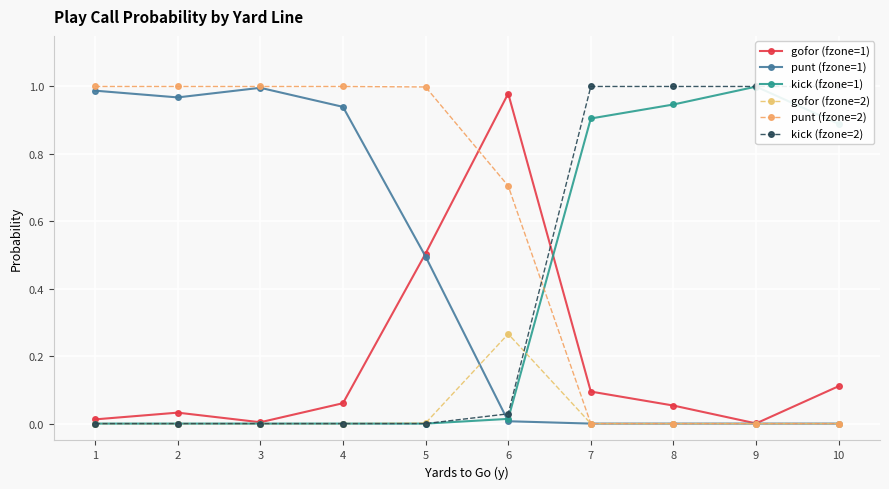

Is this an area chart (filled region under the line)?

No